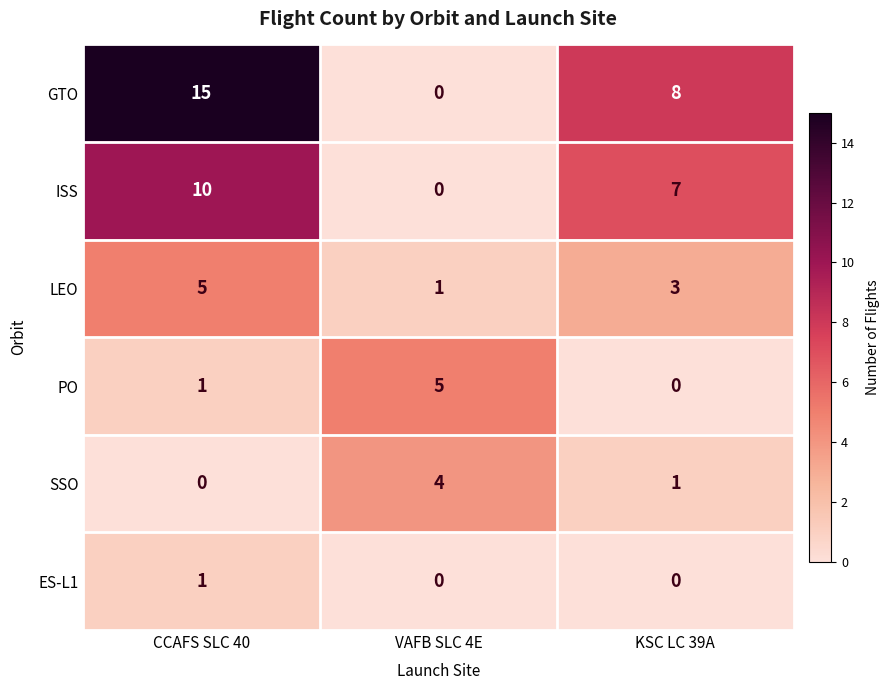

How many categories are shown in the chart?

3